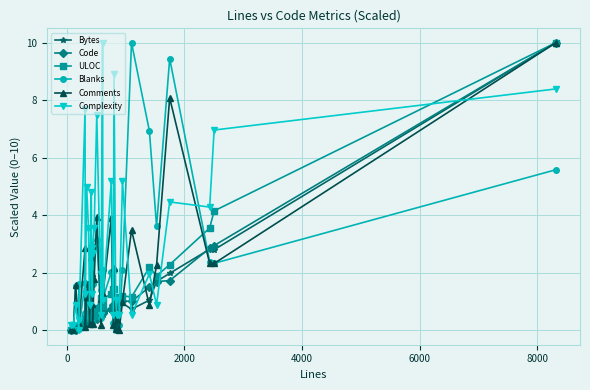

What is the value of the Comments point at the 18th from the left?

1.1